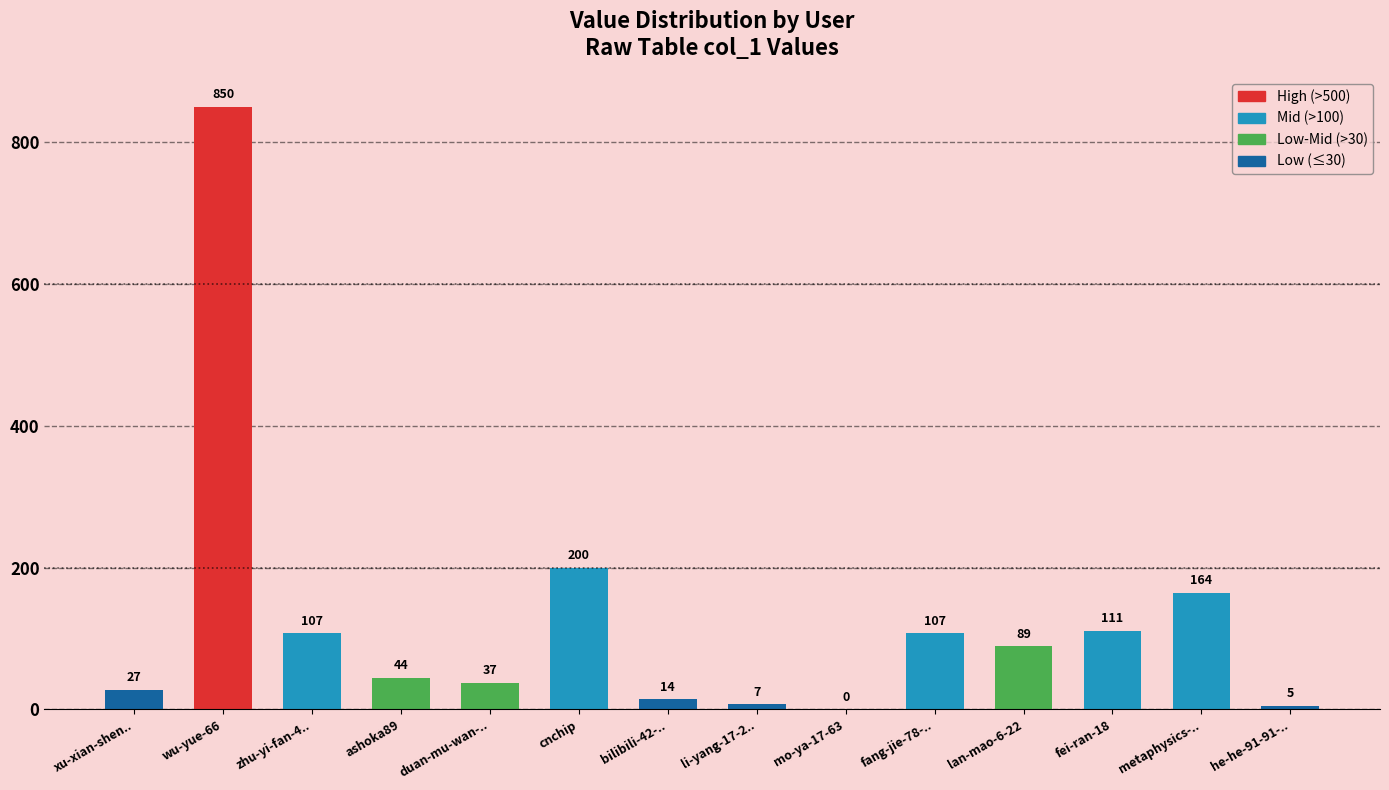

What is the sum of the values at xu-xian-shen.. and mo-ya-17-63?

27